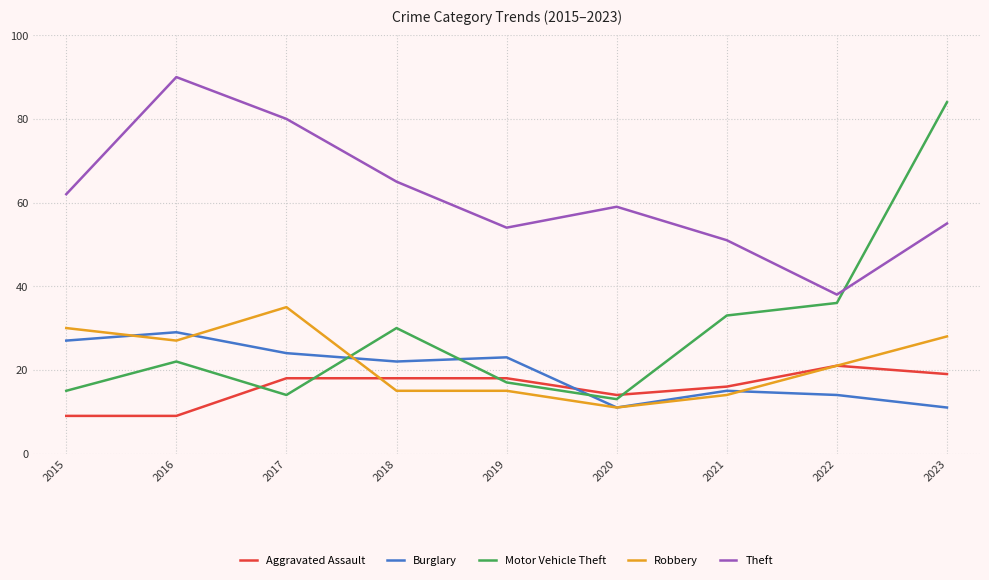

What is the average value of the Aggravated Assault series?

16